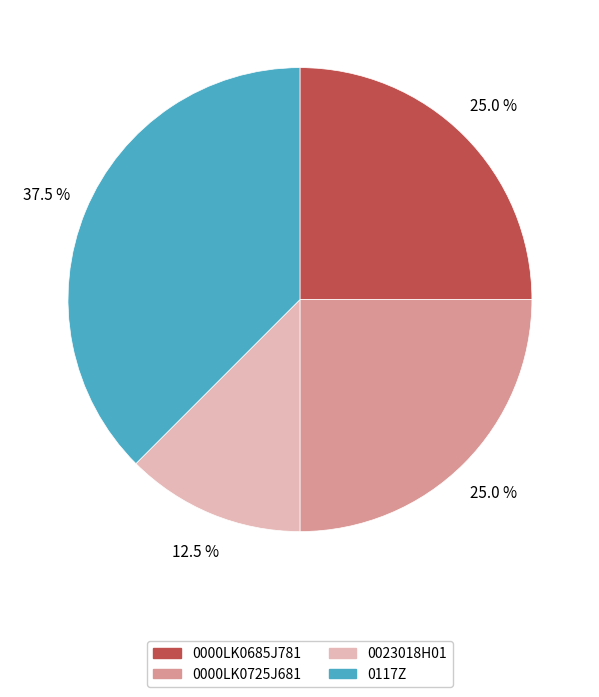

Is there any slice that represents more than half of the pie?

No